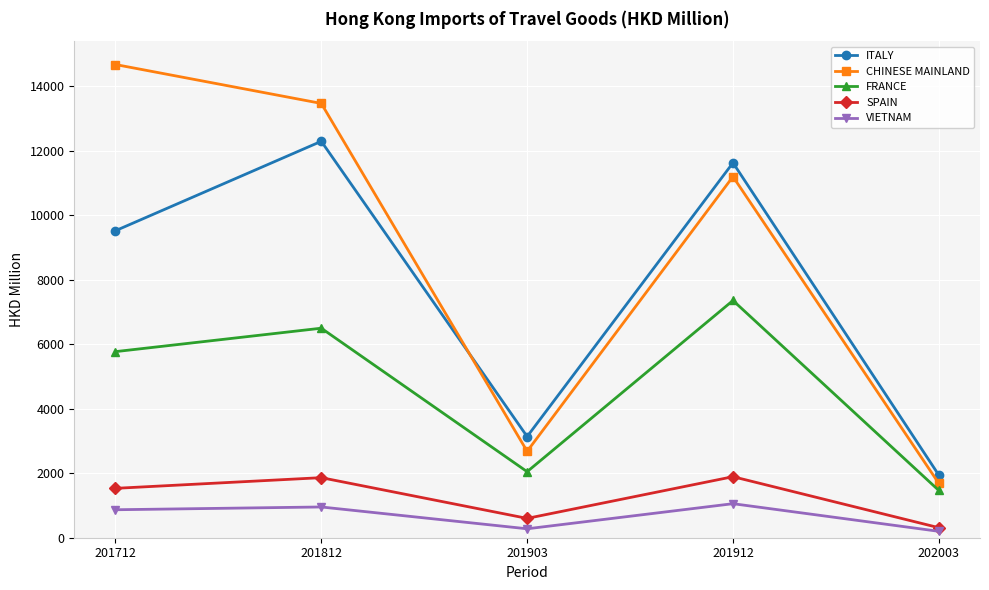

Which label corresponds to the largest value in the chart?

201712